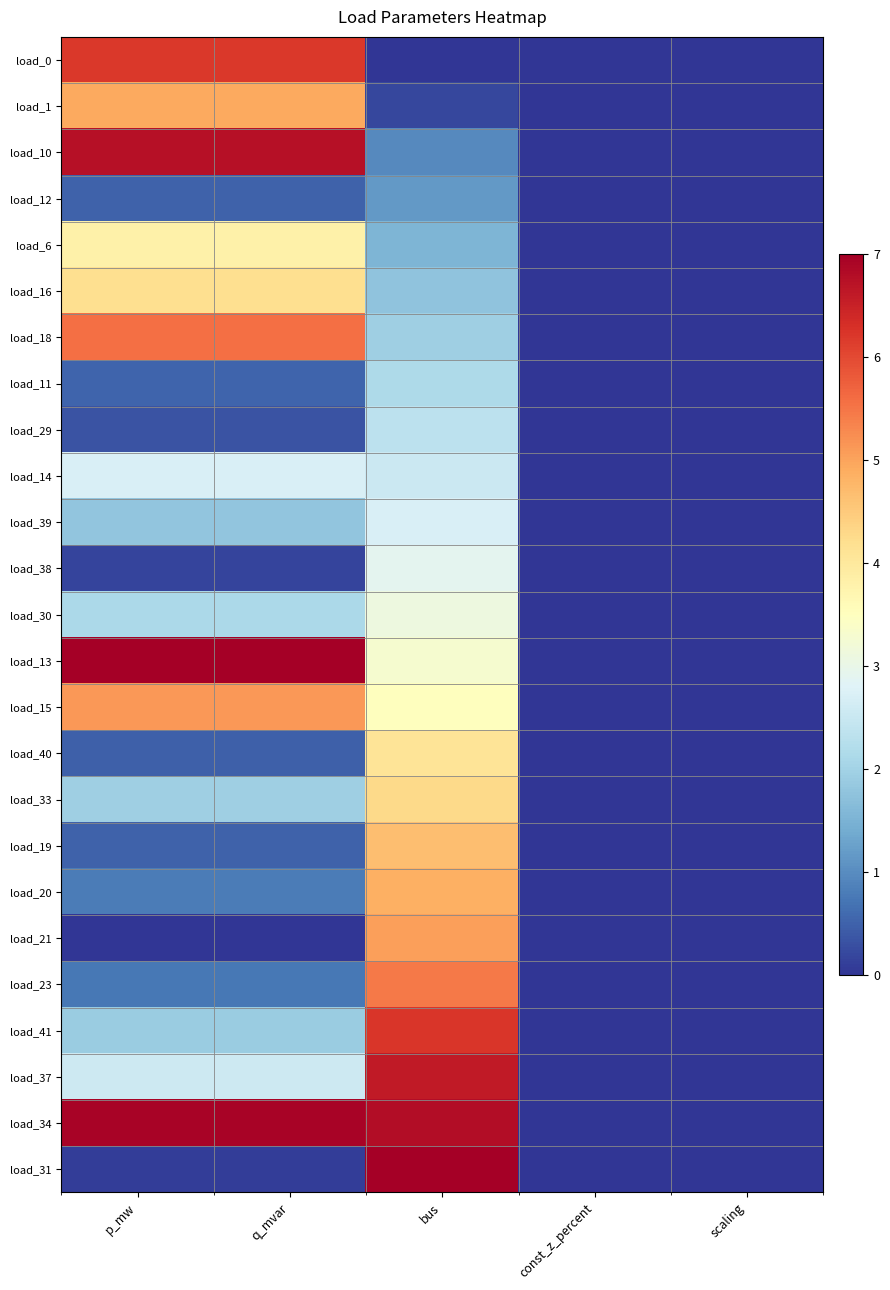

Count the number of data series in this chart.

25